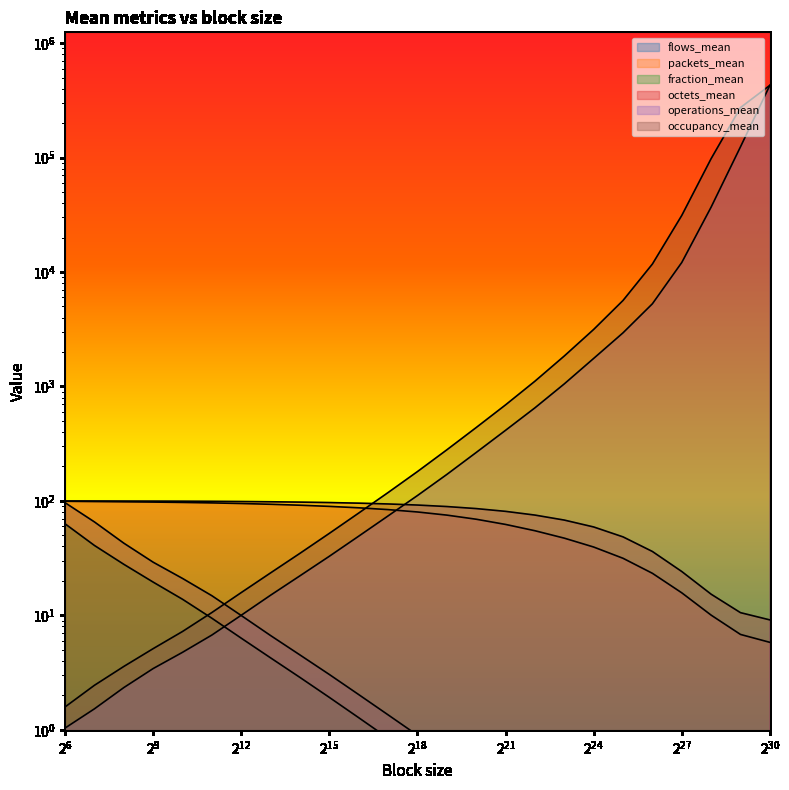

Which has a higher value, 134217728 or 1073741824?

134217728